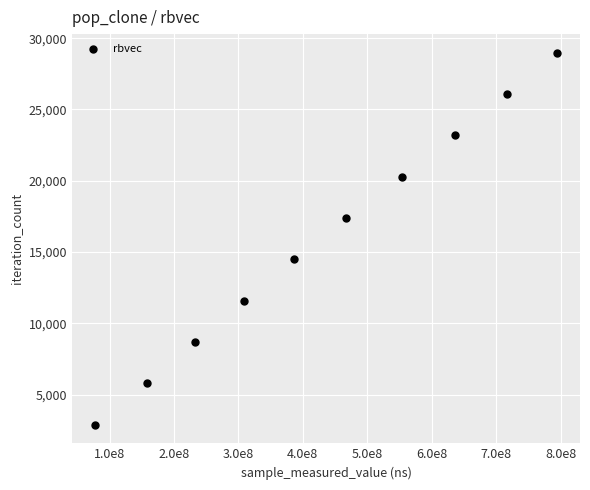

What is the average Y value?

15939